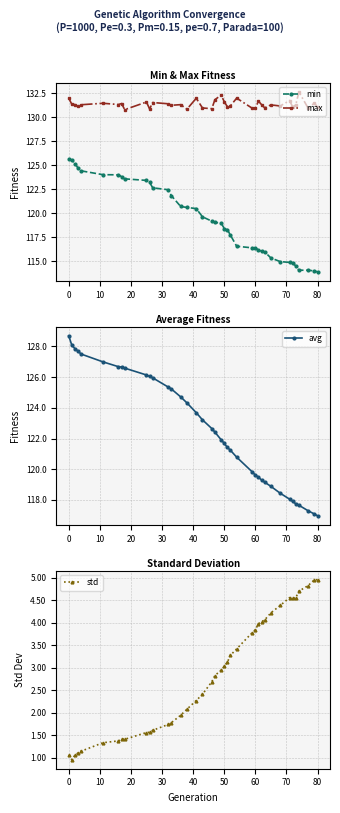

What is the highest value of the max series?

132.6